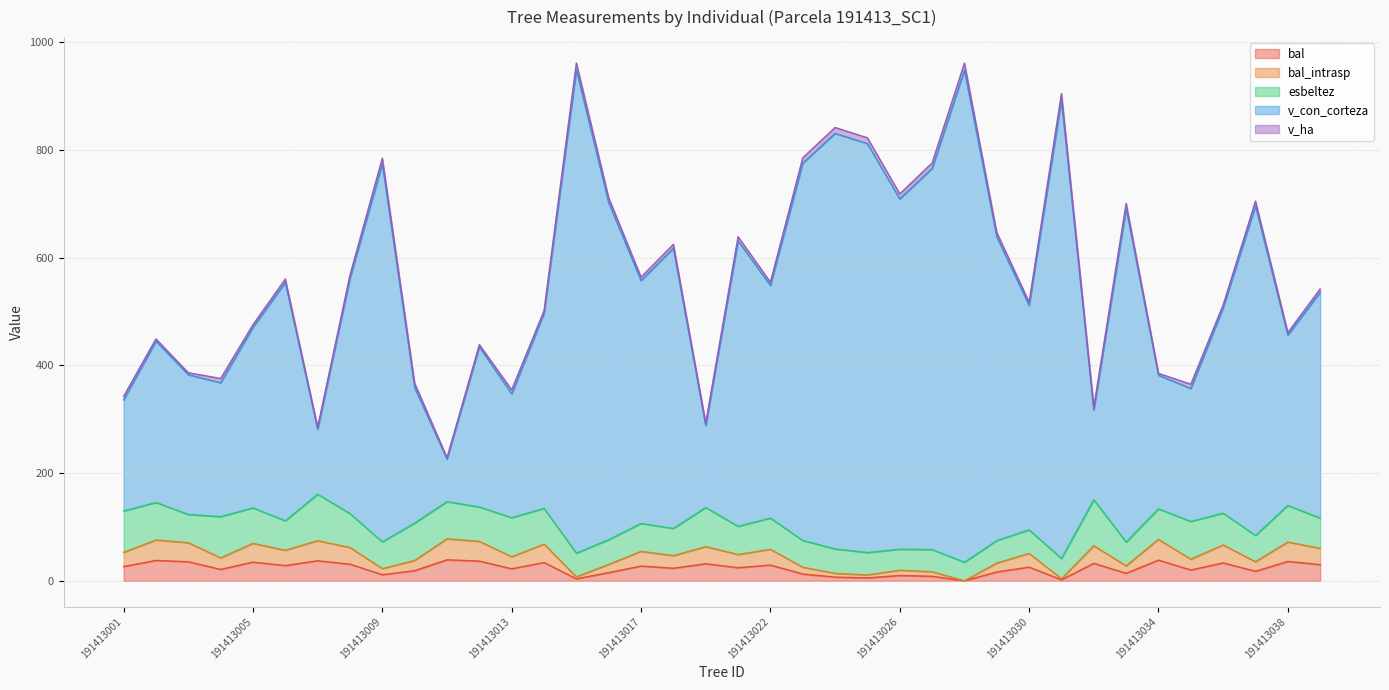

What is the sum of all bal_intrasp values?

1758.1